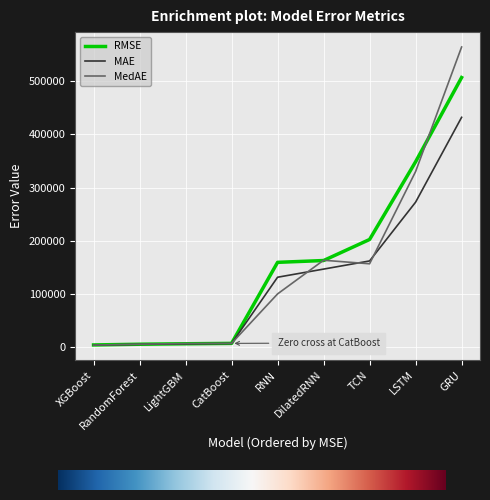

What value does the MedAE series have at LSTM?

330015.6